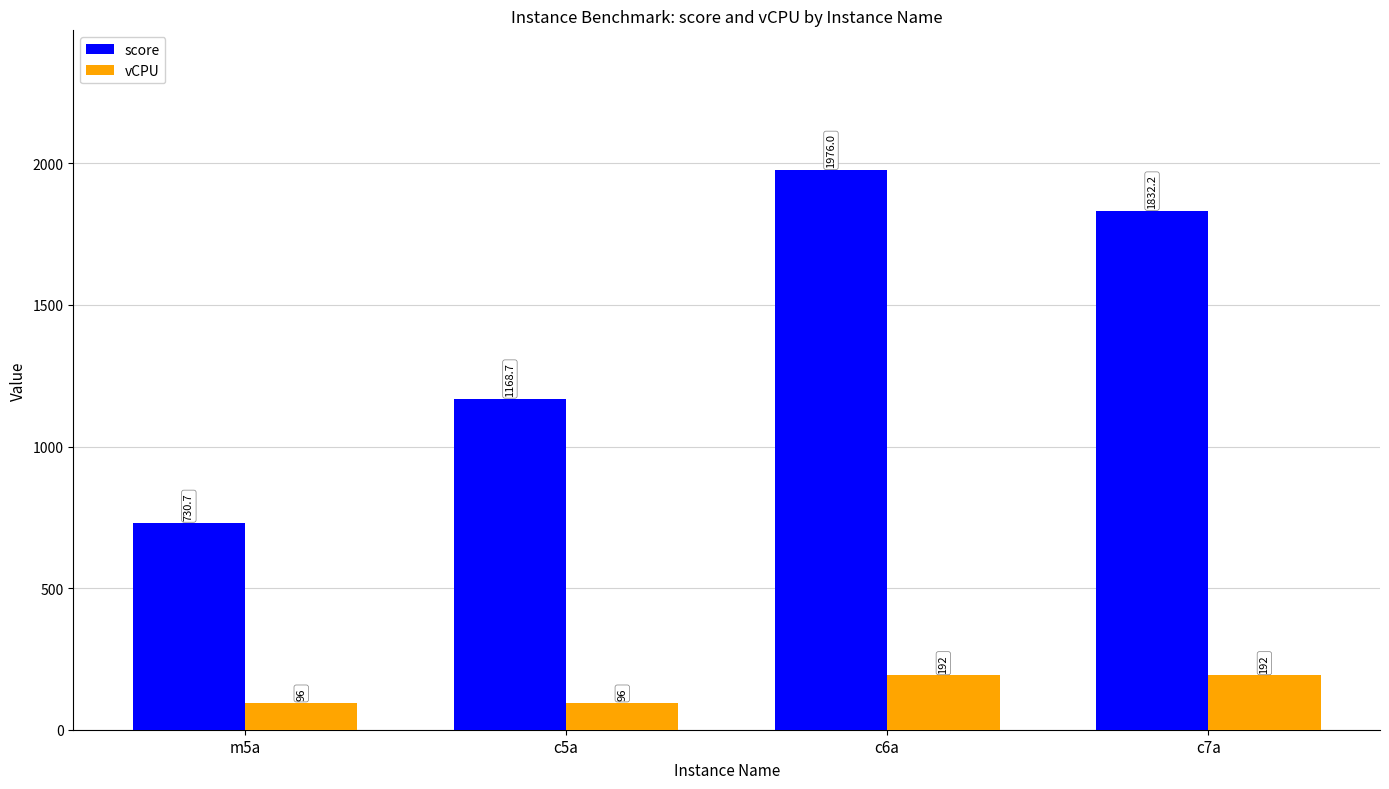

Which series has the largest range (max minus min)?

score